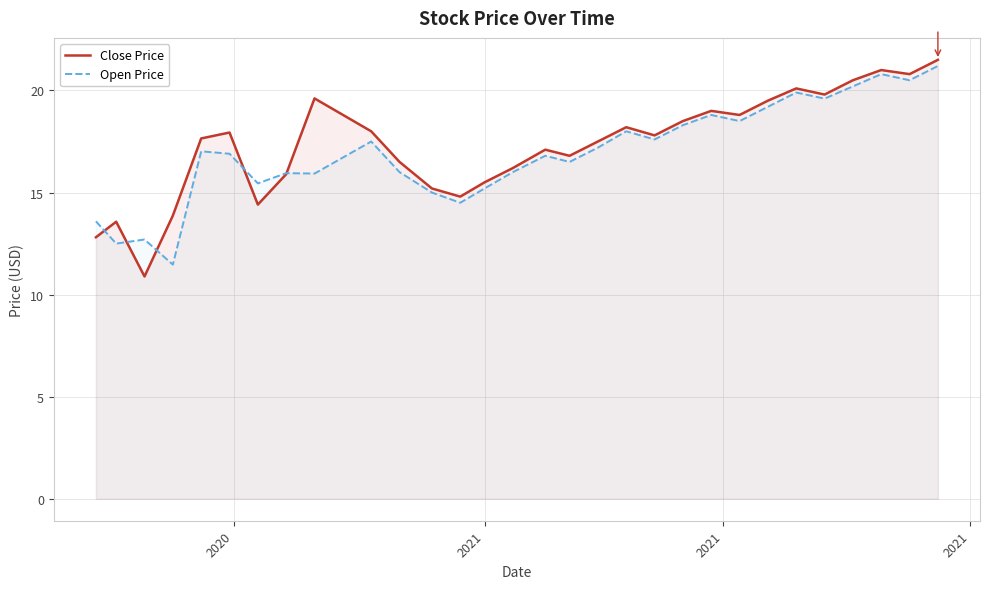

What is the difference between the maximum and minimum values in the Open Price series?

9.7